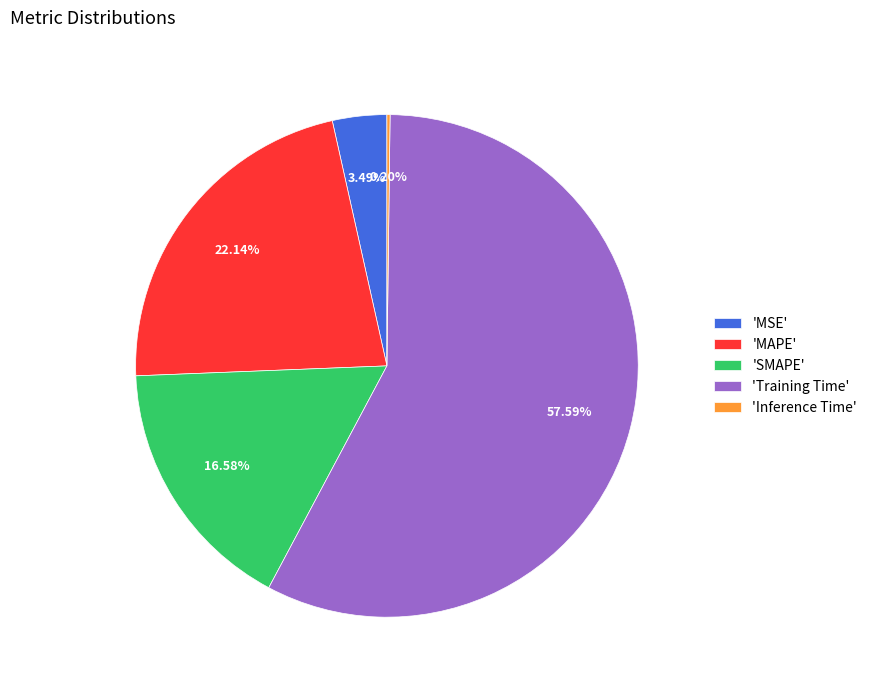

To the nearest percent, what is the average slice percentage?

20%